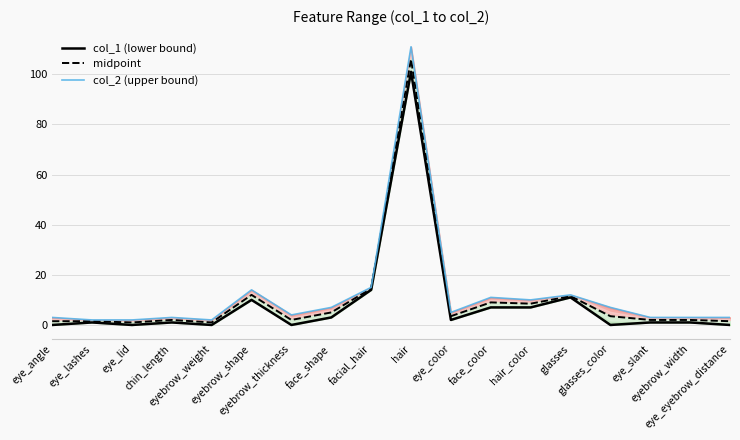

Is the value of col_2 (upper bound) at hair_color greater than the value of midpoint at glasses?

No